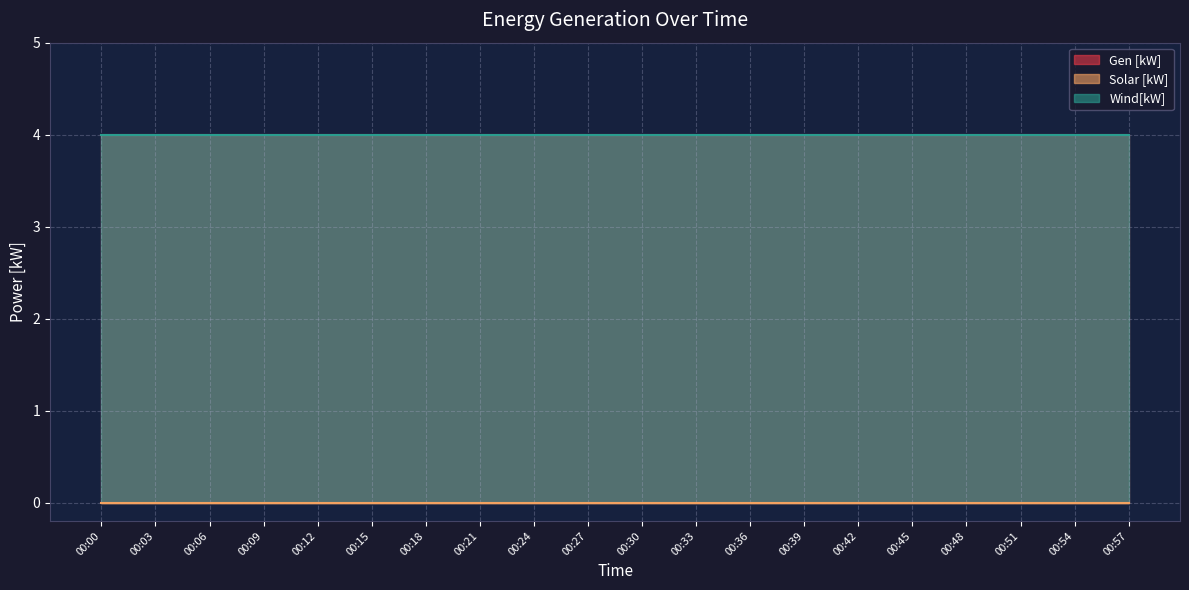

Does the chart have visible grid lines?

Yes